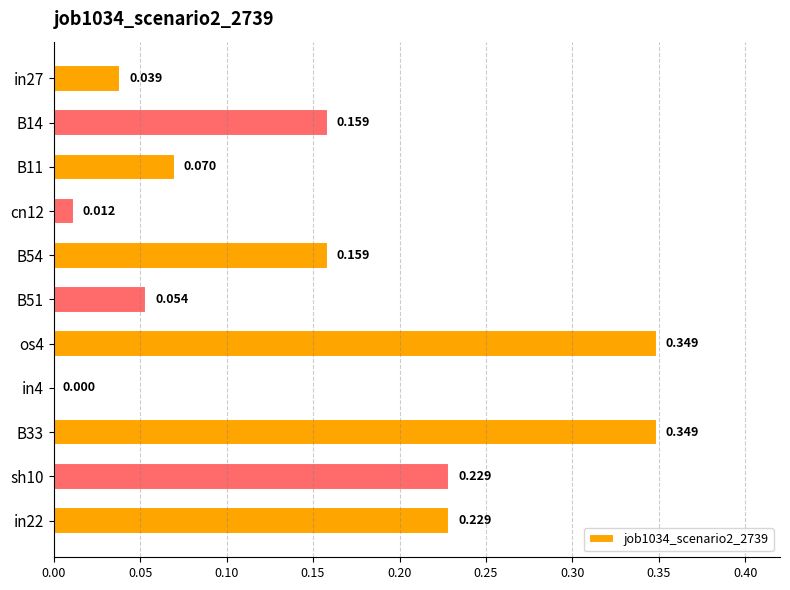

Where is the data nearest to the value 0?

in4